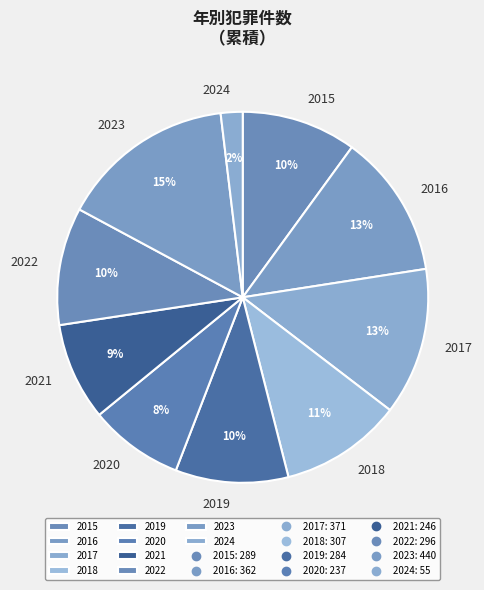

Approximately how many times larger is the value at 2023 compared to 2019?

1.5